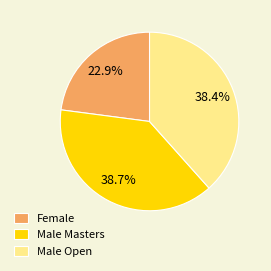

Is there a majority slice in this chart?

No